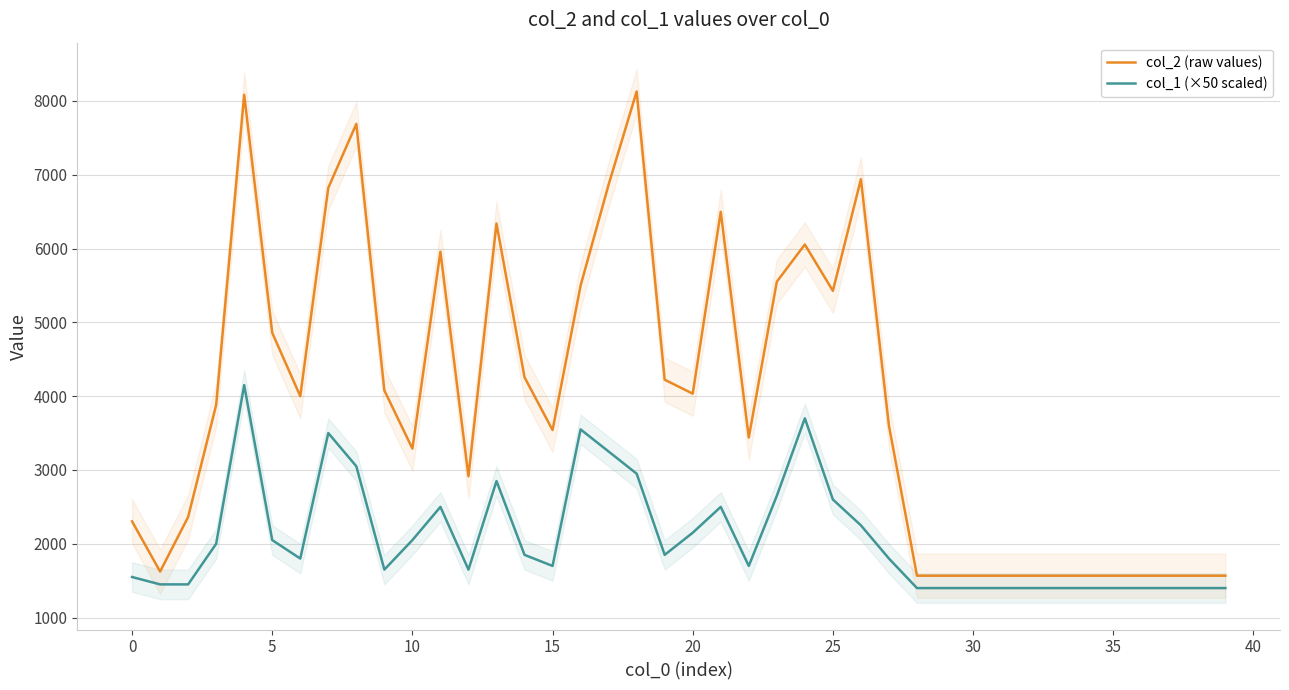

True or false: col_1 (×50 scaled) and col_2 (raw values) cross at least once.

False